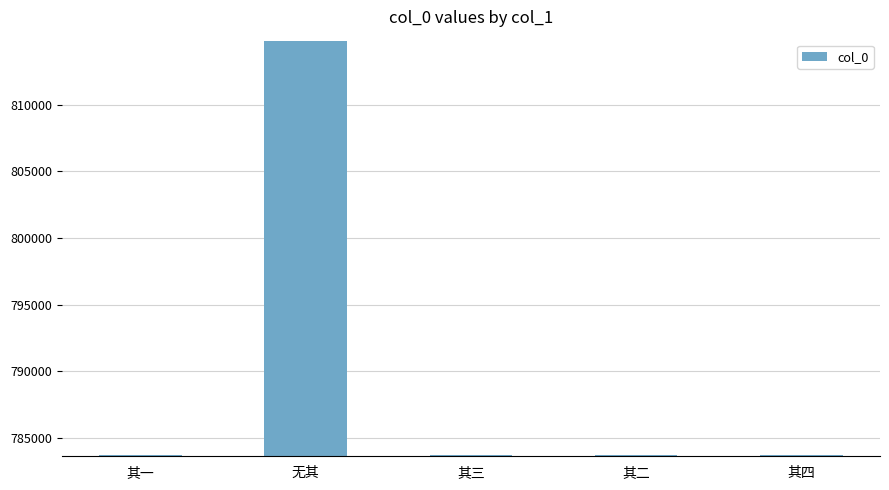

What is the sum of the values at 其二 and 其四?

1567376